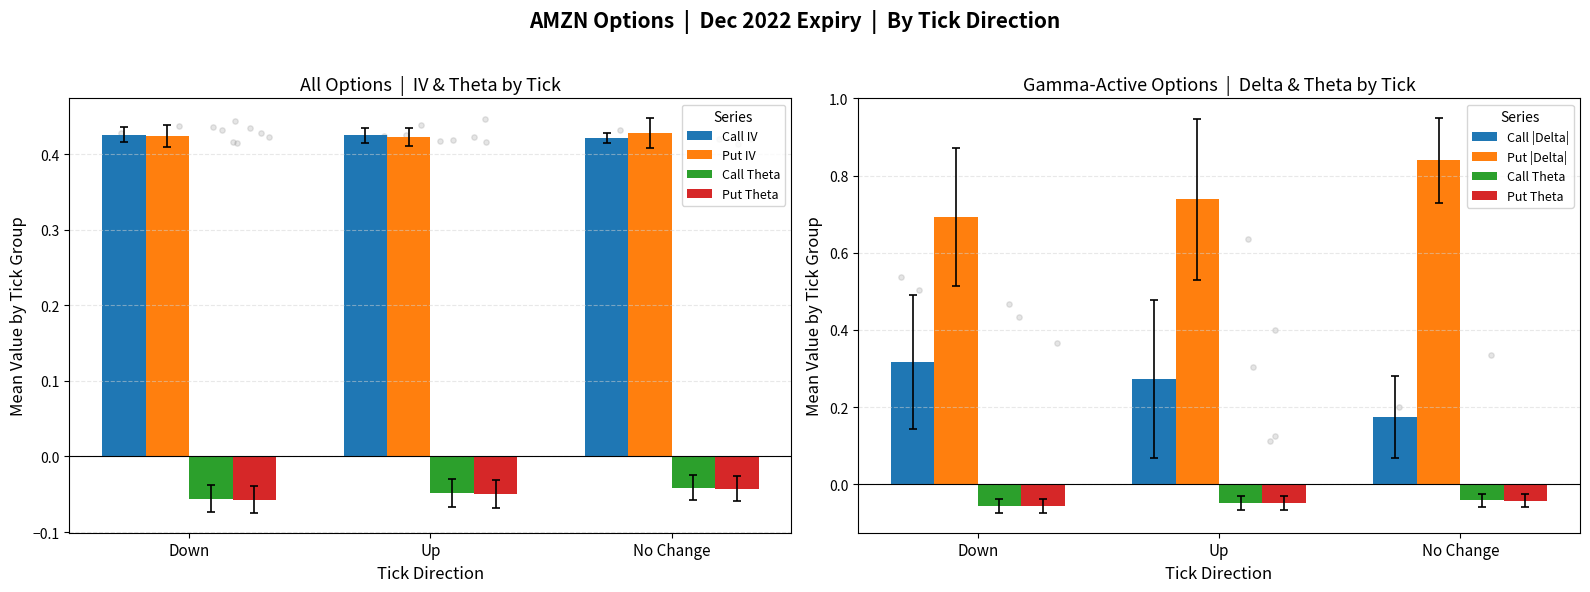

Which series reaches the maximum Y coordinate?

Put |Delta|